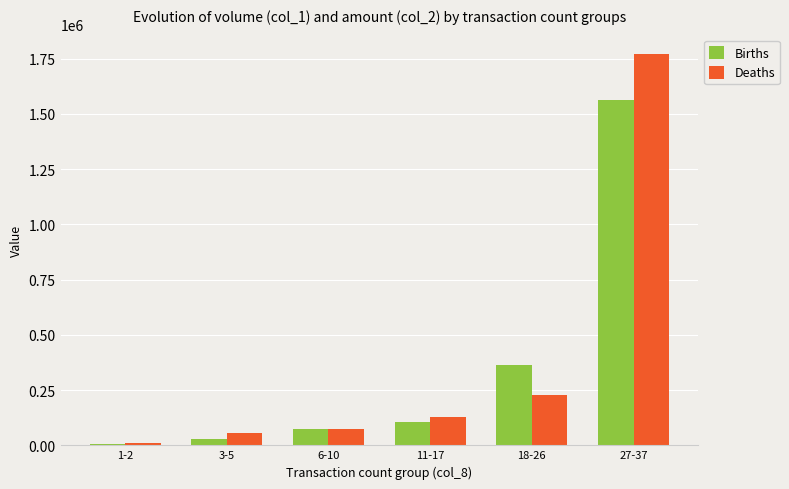

Reading left to right, what are all the values shown in this chart?

Births: 1-2=5000	3-5=30000	6-10=75000	11-17=106000	18-26=363000	27-37=1561000
Deaths: 1-2=8450	3-5=56660	6-10=73650	11-17=128690	18-26=226150	27-37=1769610